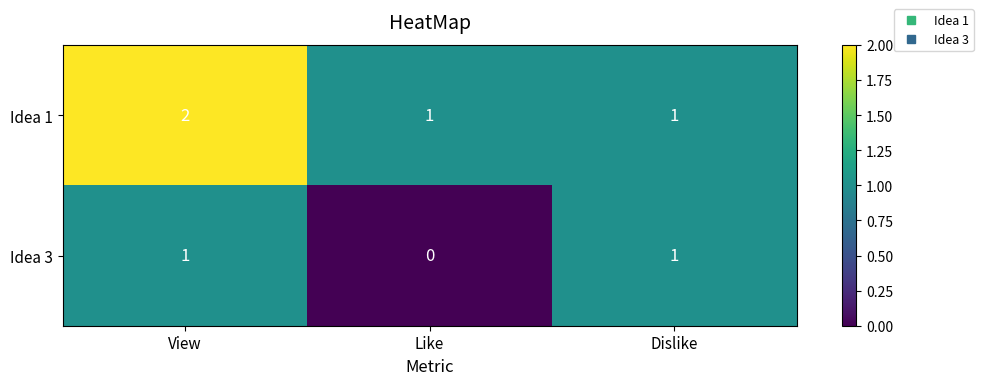

The Idea 1 series shows 3 at View. True or false?

False